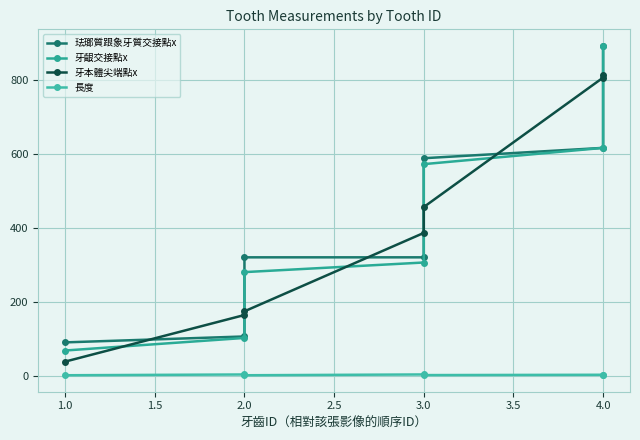

Is it true that 牙齦交接點x equals 89.0 at 1.0?

False